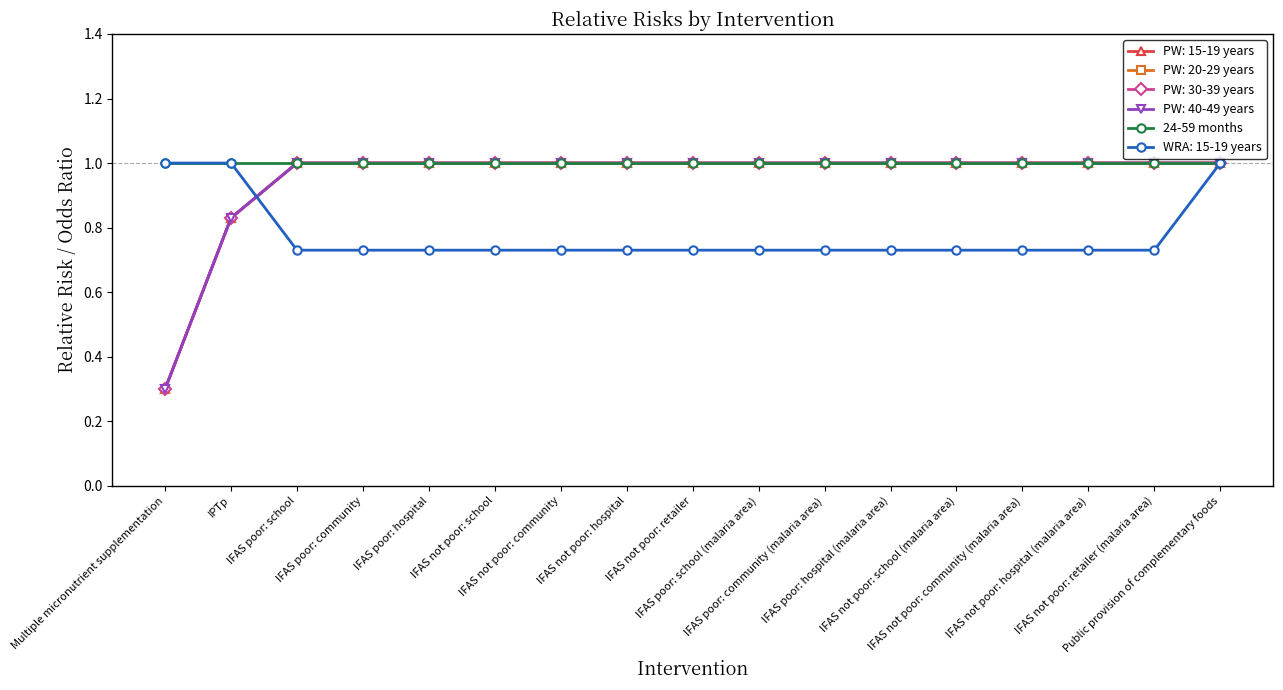

What is the spread (max minus min) of values at IFAS poor: community?

0.3